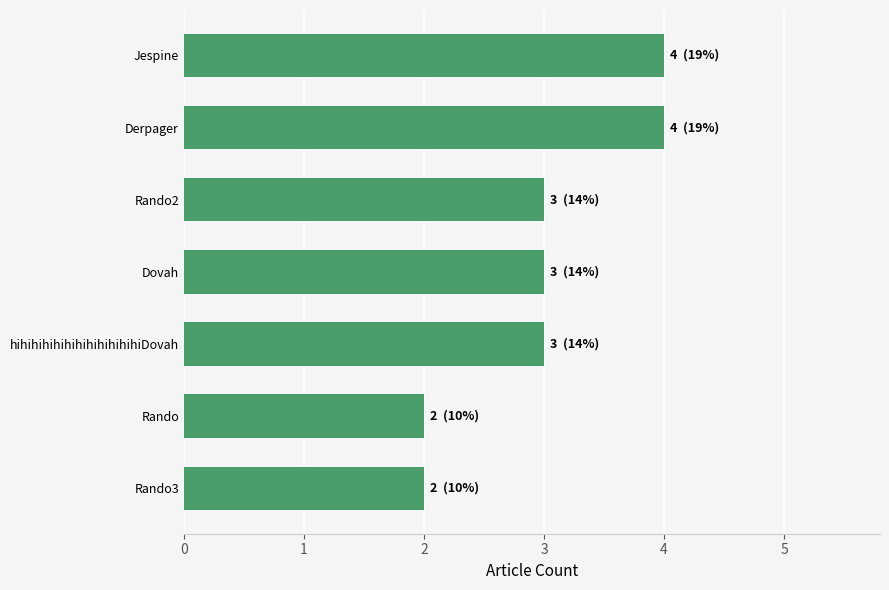

Reading top to bottom, transcribe all the data shown in this chart.

Jespine=4	Derpager=4	Rando2=3	Dovah=3	hihihihihihihihihihihihiDovah=3	Rando=2	Rando3=2